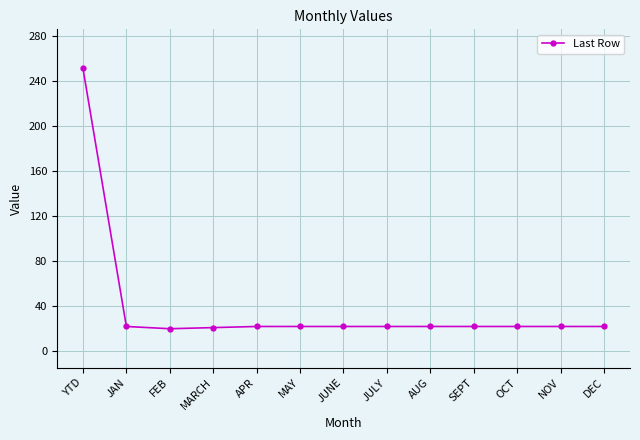

What is the value of the 2nd point from the left?

22